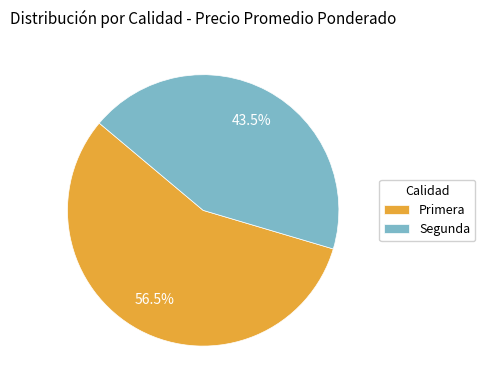

Rank the categories by value from lowest to highest.

Segunda, Primera